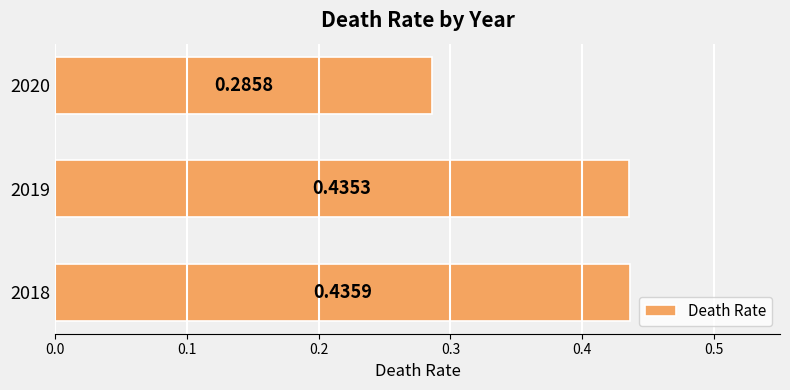

What is the sum of all values?

1.2